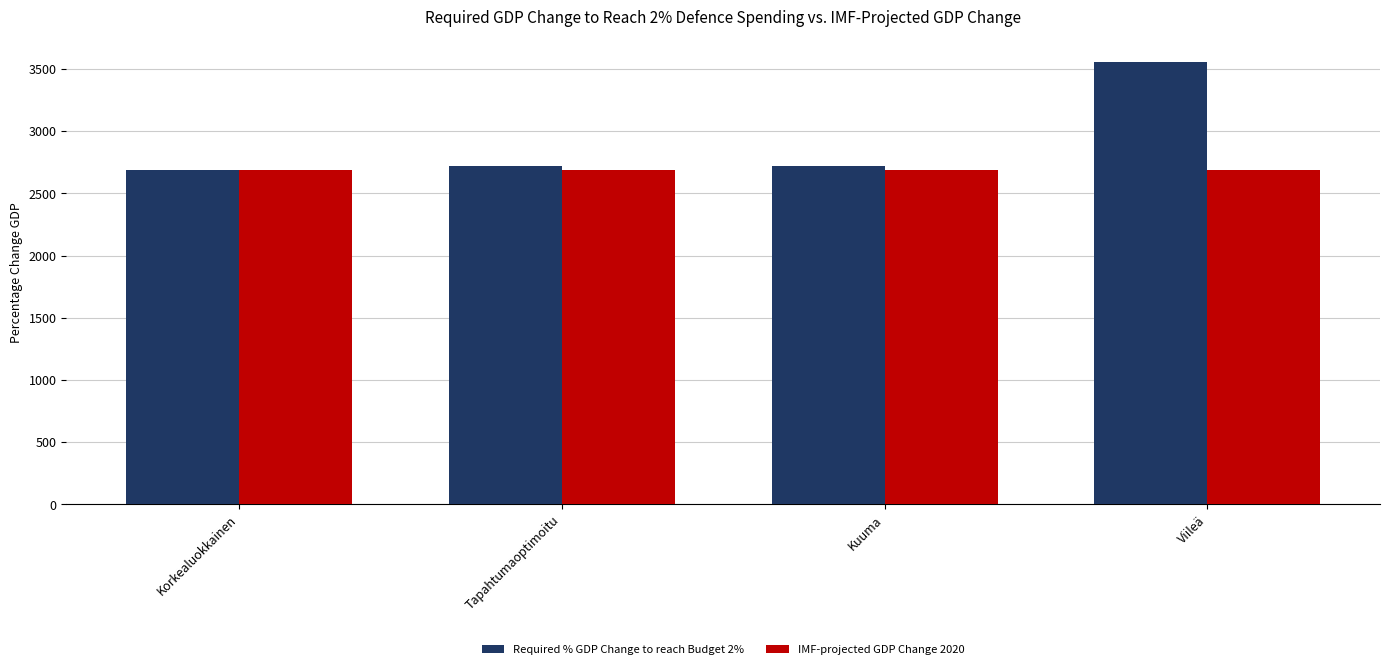

What is the maximum value for Required % GDP Change to reach Budget 2%?

3559